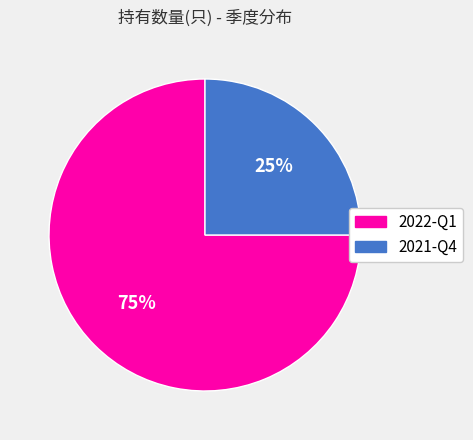

Is there a majority slice in this chart?

Yes